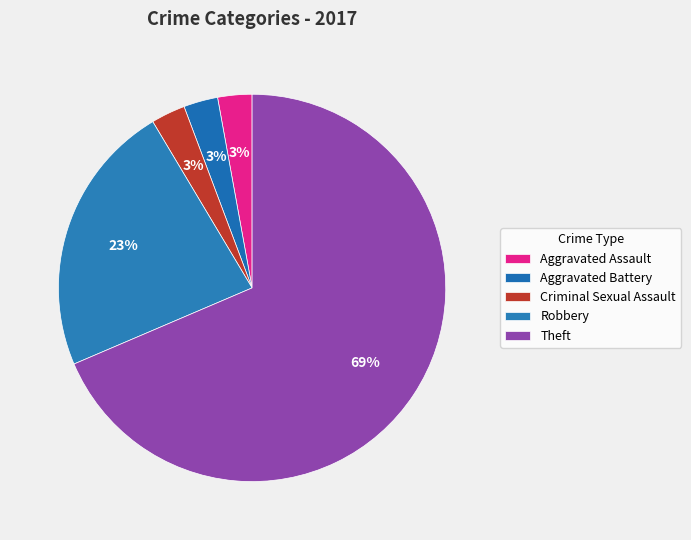

The Robbery slice represents 14% of the pie. True or false?

False